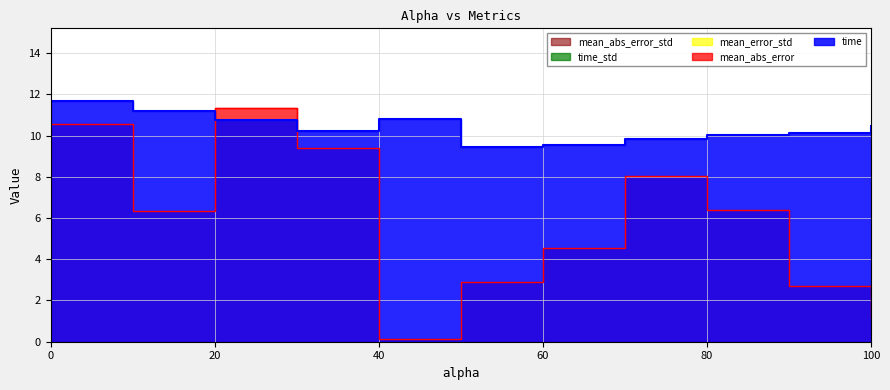

List the labels in order of mean_error_std value, largest first.

0.0, 10.0, 20.0, 30.0, 40.0, 50.0, 60.0, 70.0, 80.0, 90.0, 100.0